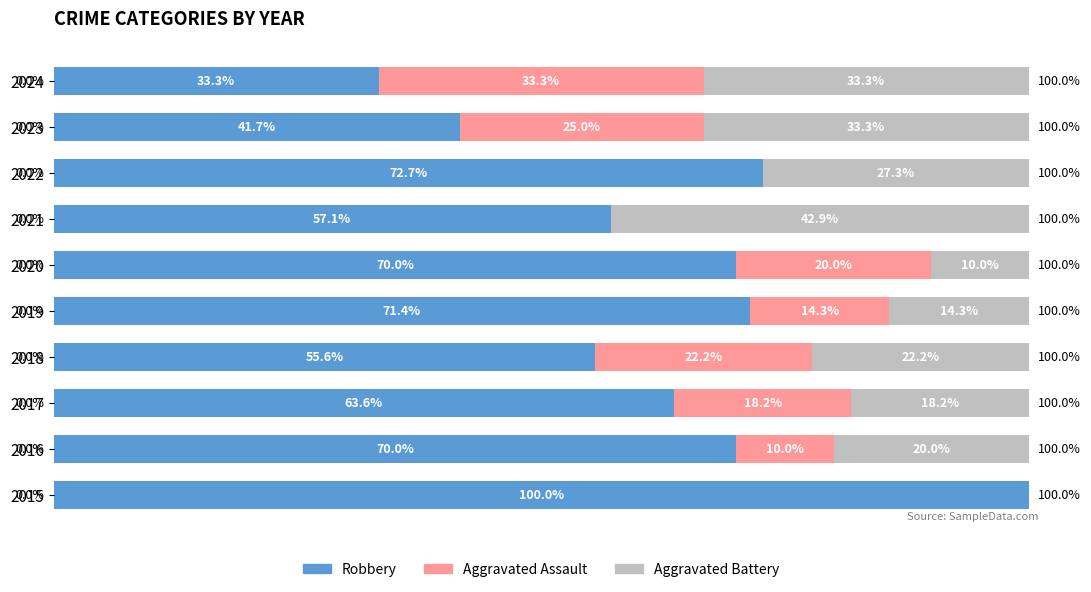

What are all the series names shown in the legend?

Robbery, Aggravated Assault, Aggravated Battery